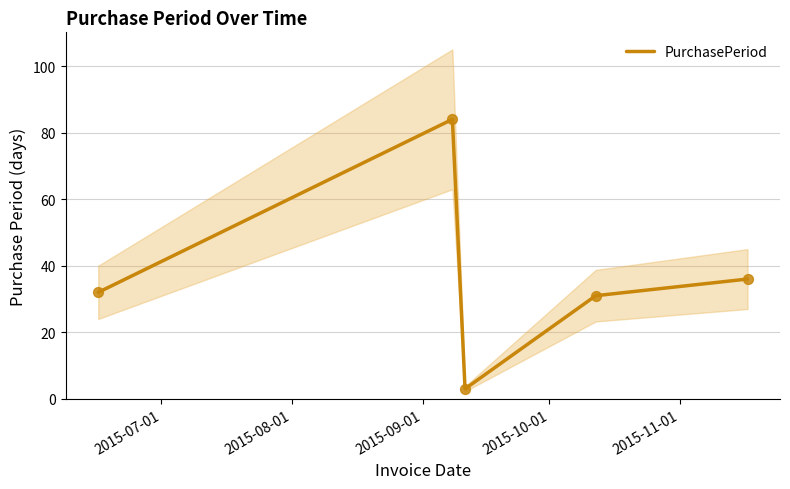

What is the minimum value for PurchasePeriod?

3